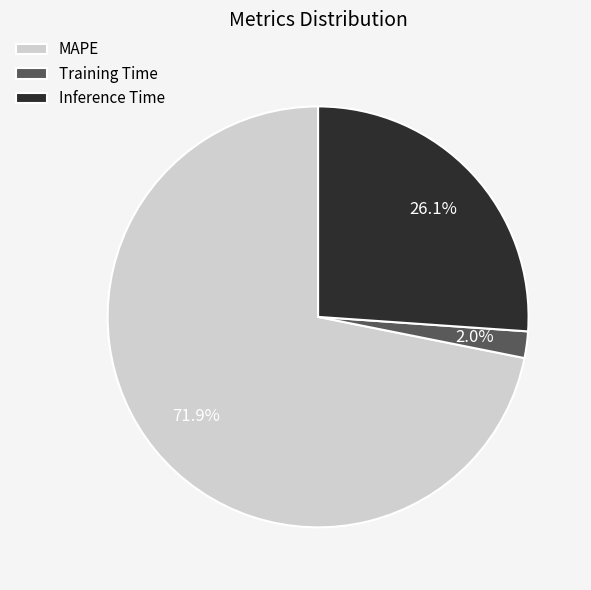

Does Training Time account for over 50% of the chart?

No